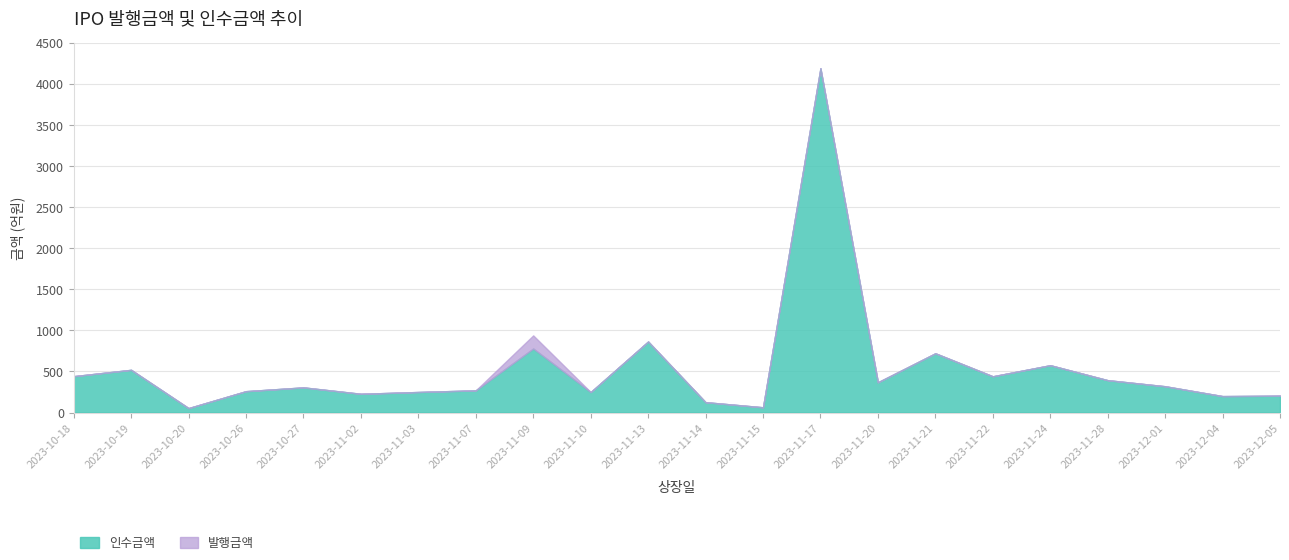

Rank the series by their maximum value, from highest to lowest.

인수금액, 발행금액